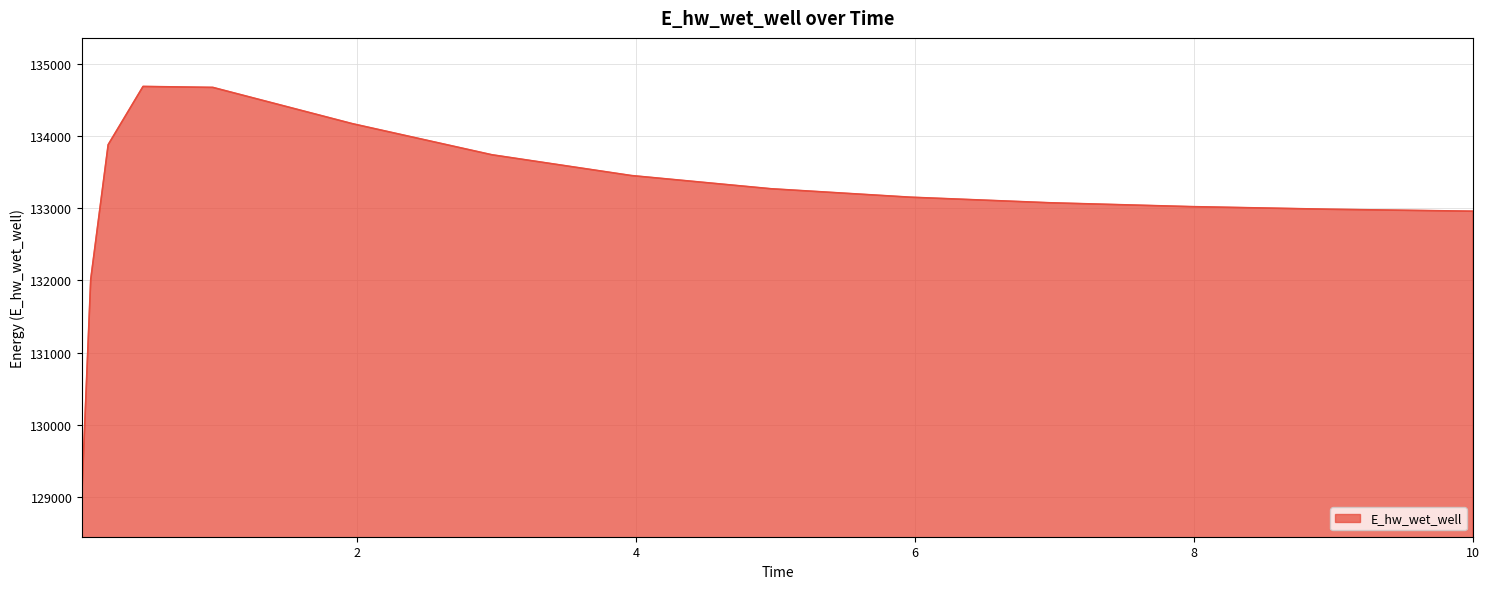

What is the maximum value shown in the chart?

134689.9